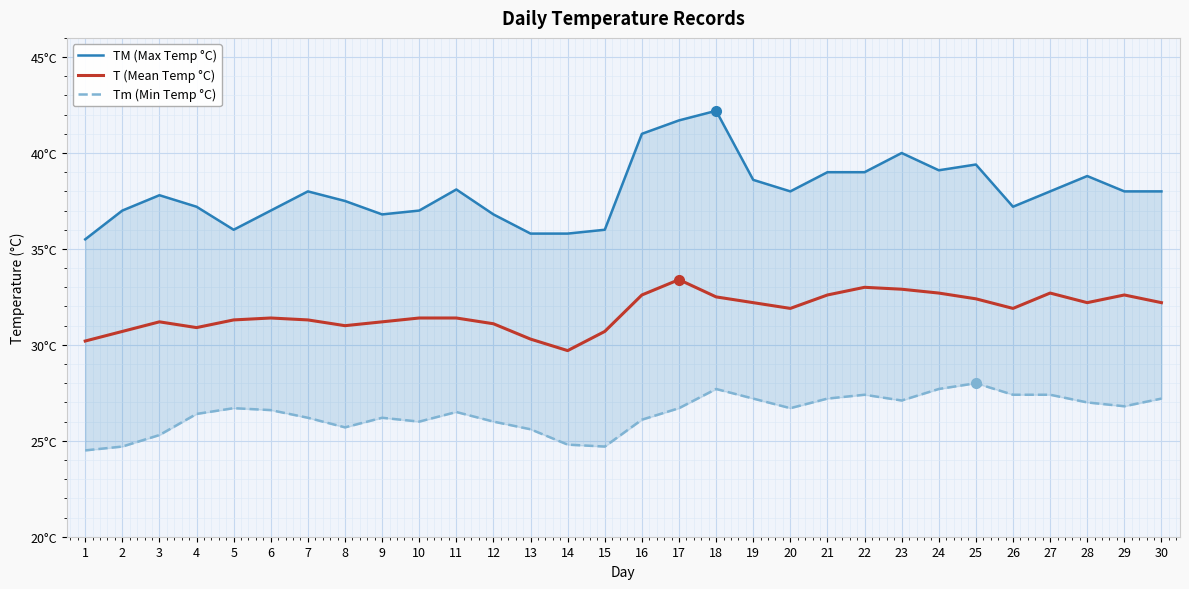

Reading left to right, what are all the values shown in this chart?

TM (Max Temp °C): 35.5	37.0	37.8	37.2	36.0	37.0	38.0	37.5	36.8	37.0	38.1	36.8	35.8	35.8	36.0	41.0	41.7	42.2	38.6	38.0	39.0	39.0	40.0	39.1	39.4	37.2	38.0	38.8	38.0	38.0
T (Mean Temp °C): 30.2	30.7	31.2	30.9	31.3	31.4	31.3	31.0	31.2	31.4	31.4	31.1	30.3	29.7	30.7	32.6	33.4	32.5	32.2	31.9	32.6	33.0	32.9	32.7	32.4	31.9	32.7	32.2	32.6	32.2
Tm (Min Temp °C): 24.5	24.7	25.3	26.4	26.7	26.6	26.2	25.7	26.2	26.0	26.5	26.0	25.6	24.8	24.7	26.1	26.7	27.7	27.2	26.7	27.2	27.4	27.1	27.7	28.0	27.4	27.4	27.0	26.8	27.2